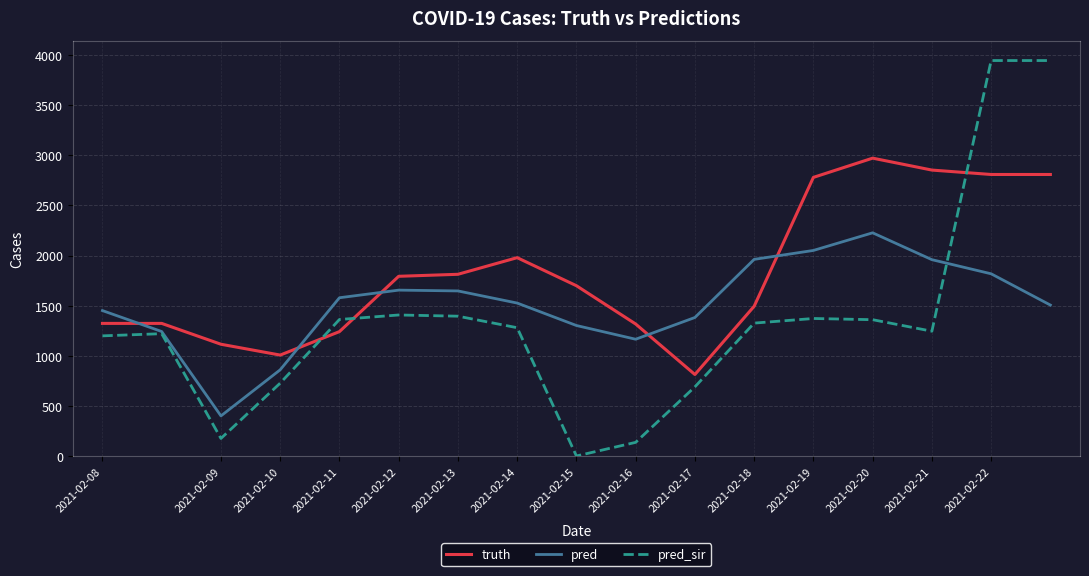

What is the average value of the pred series?

1513.6